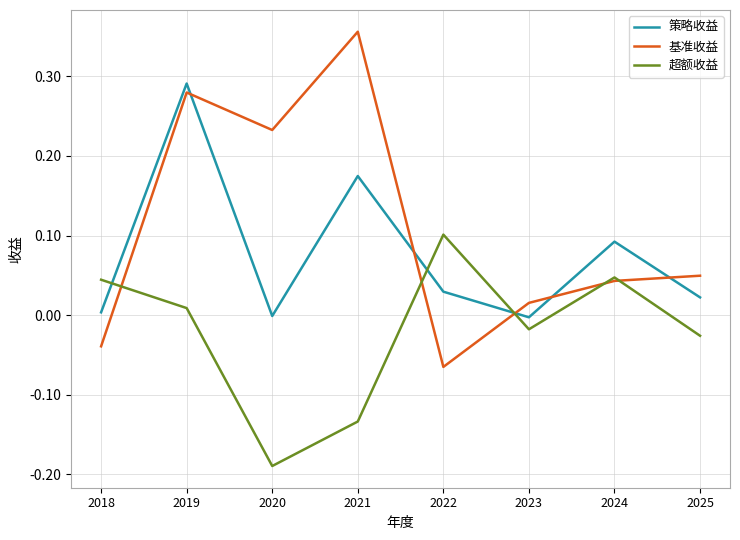

How many categories are shown in the chart?

8